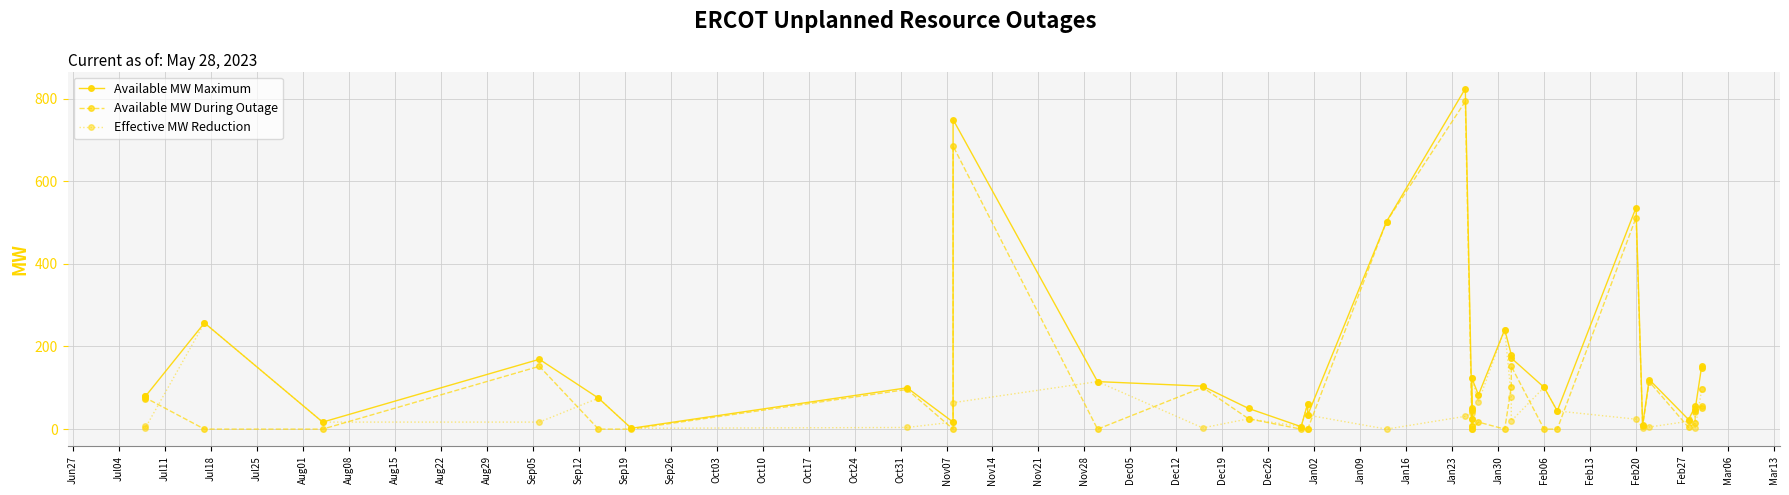

True or false: Available MW Maximum and Effective MW Reduction intersect in this chart.

False